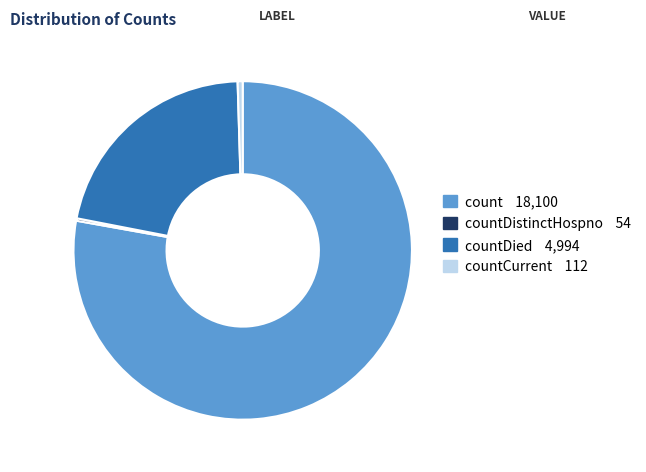

Is there a majority slice in this chart?

Yes